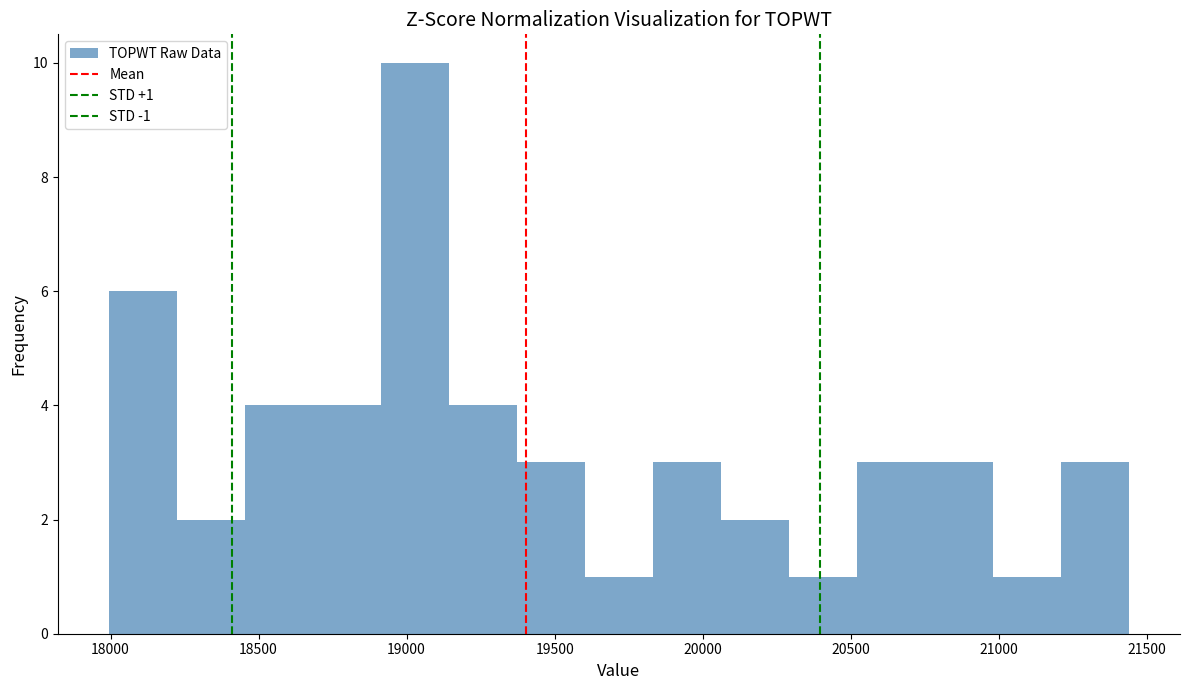

Which range on the x-axis has the tallest bar?

18900 to 19150